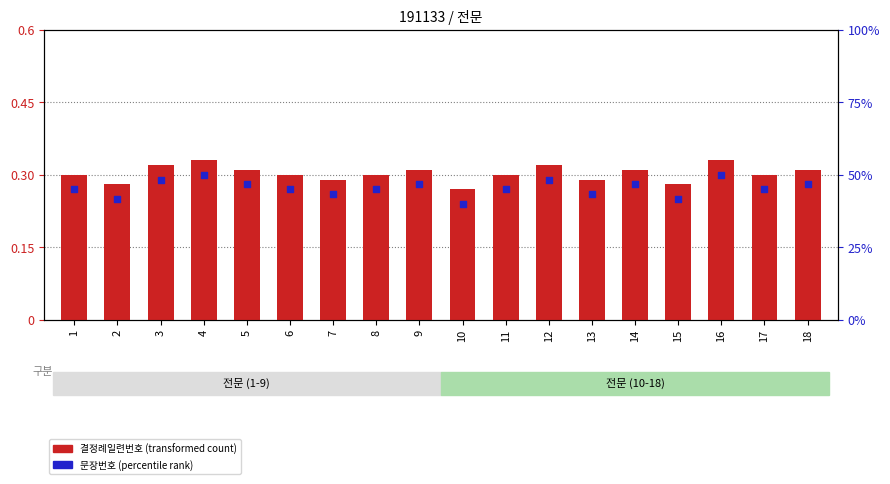

What is the total value across all series at 6?

0.6